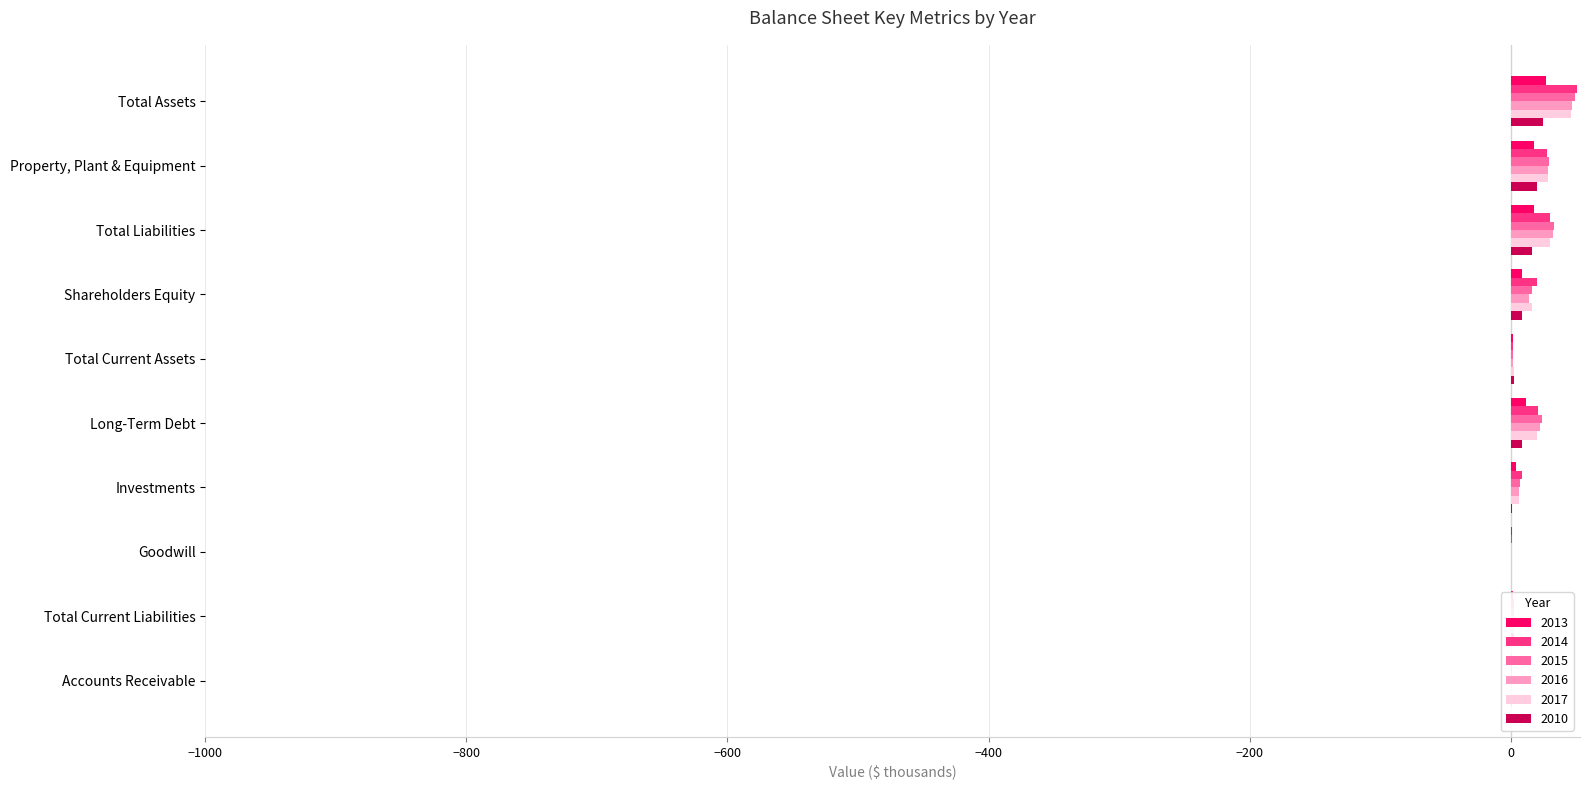

What is the greatest value displayed?

50.6